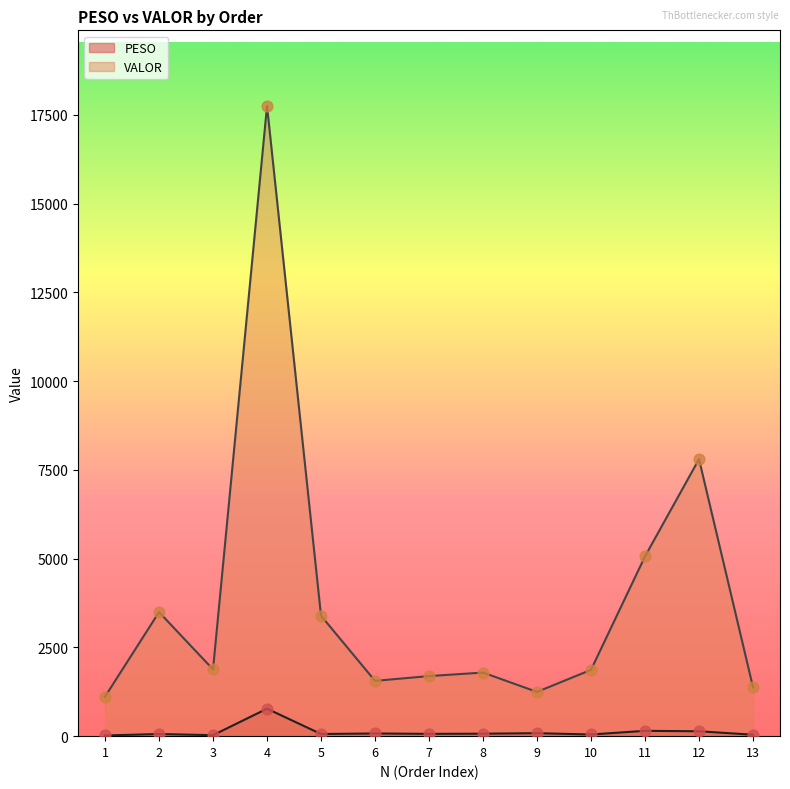

Which series has the largest Y range (max minus min)?

VALOR